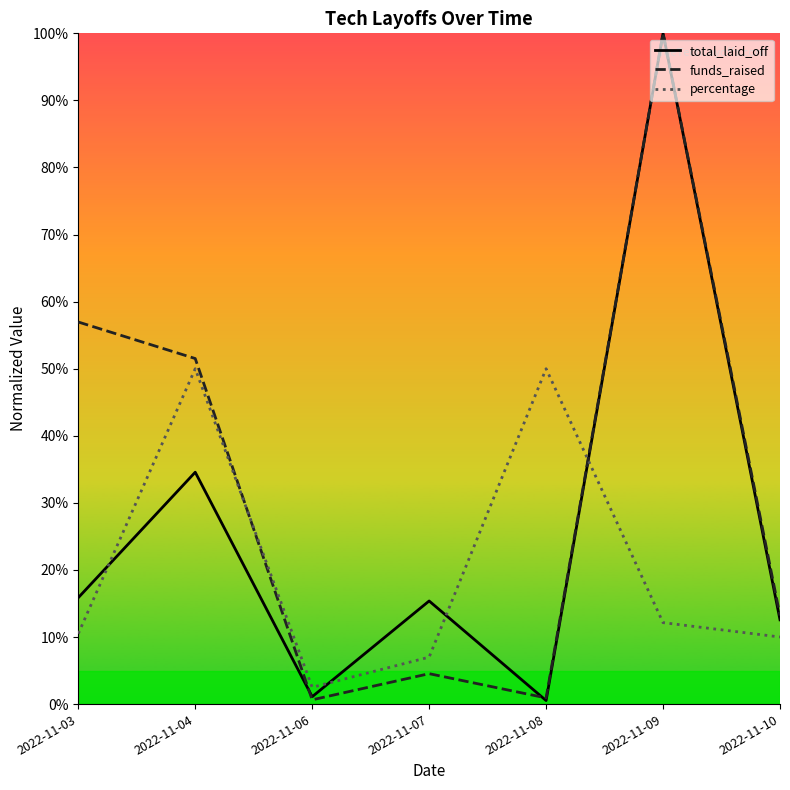

True or false: funds_raised has a value of 4.5 at 2022-11-07.

True